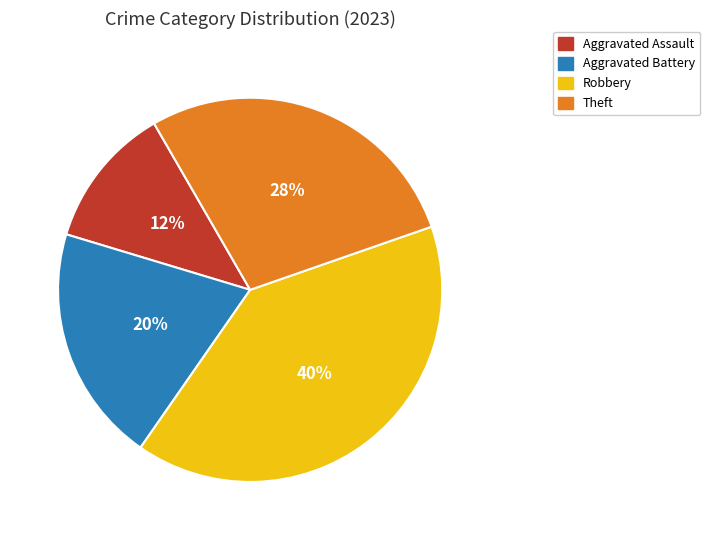

To the nearest percent, what is the difference between the Theft and Aggravated Assault slice percentages?

16%